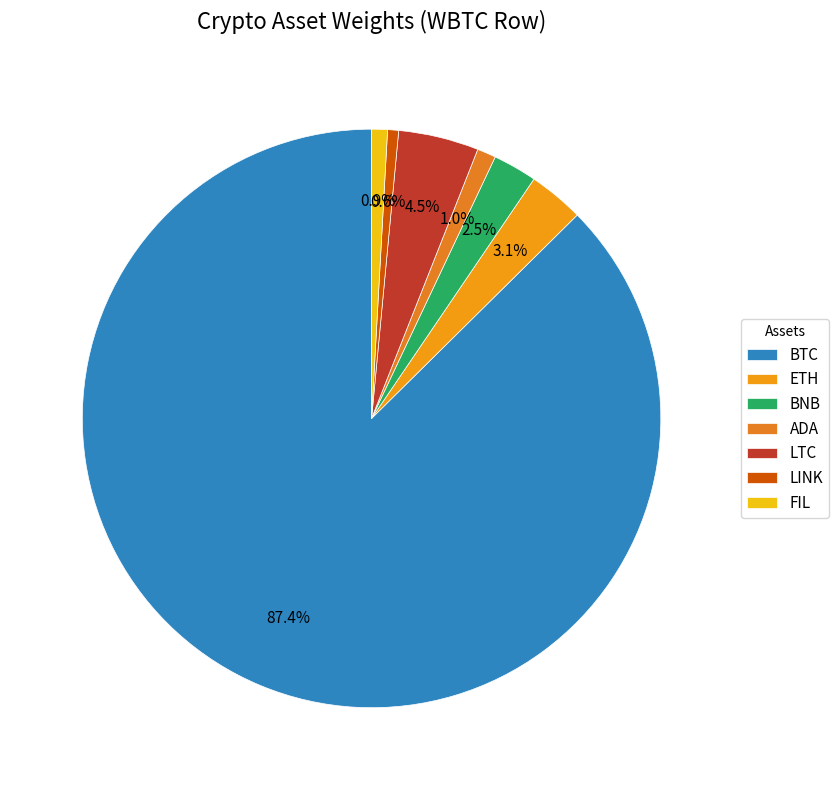

To the nearest percent, what is the difference between the largest and smallest slice percentages?

87%